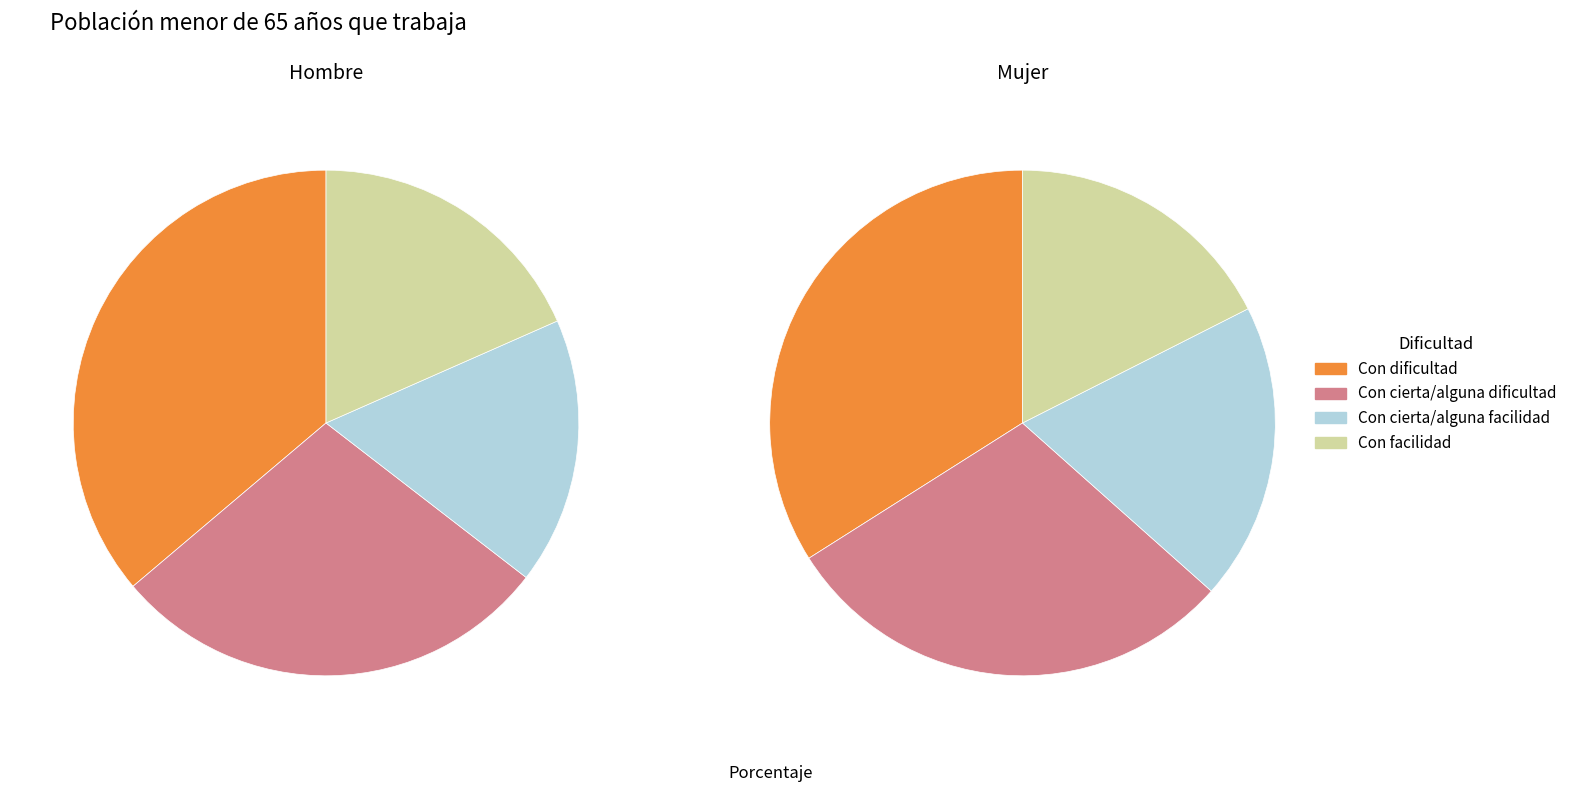

At Con cierta/alguna dificultad, list the series in order from smallest to largest.

Hombre, Mujer